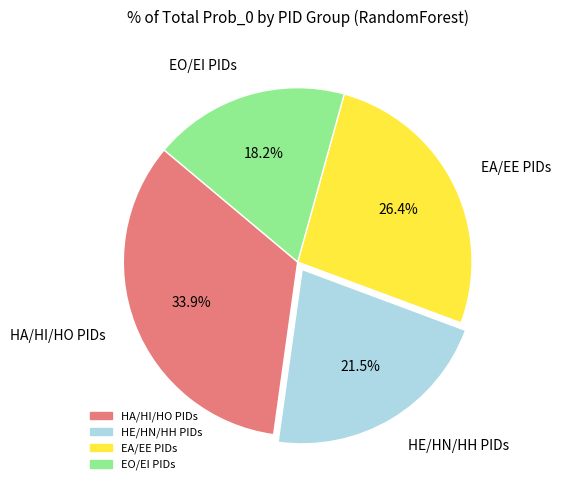

Is there any slice that represents more than half of the pie?

No